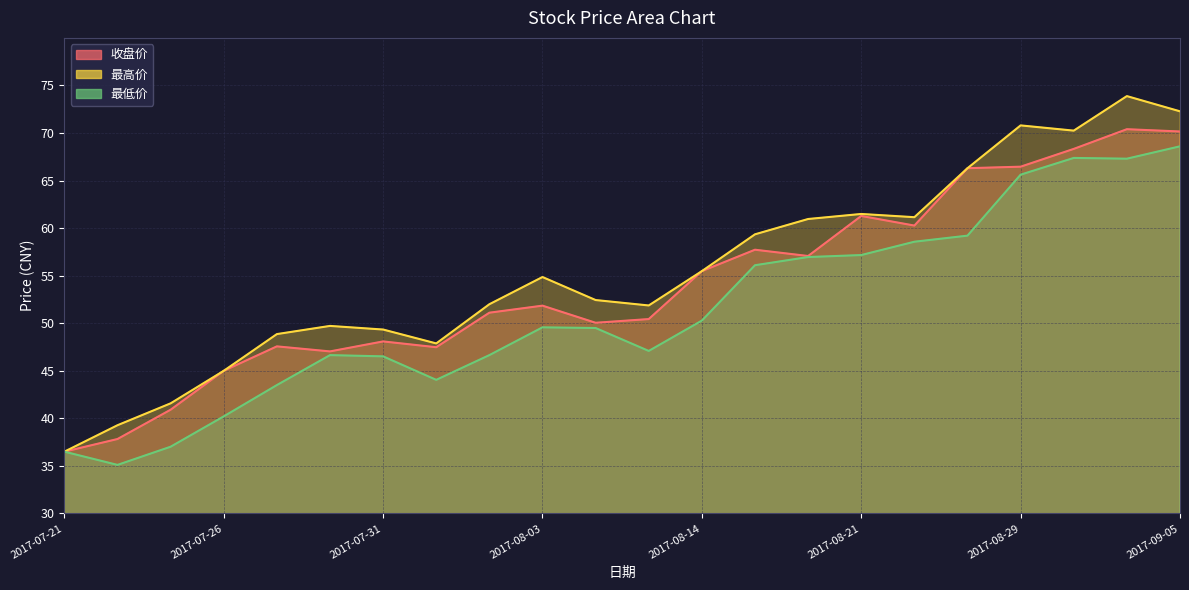

Between 2017-07-24 and 2017-08-28, which series saw the biggest shift?

收盘价